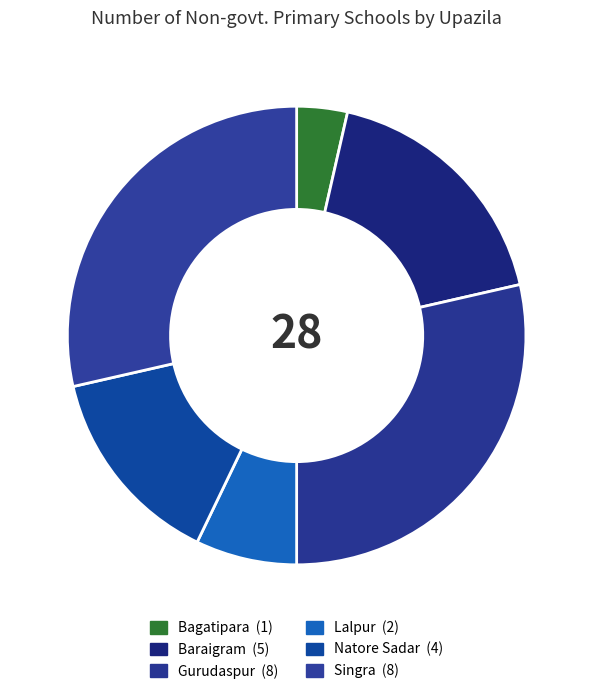

How many segments does this pie chart have?

6